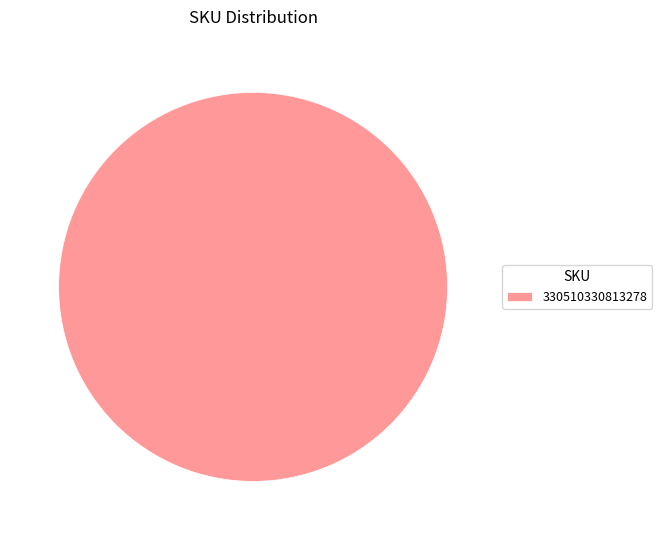

Does any single category account for the majority?

Yes